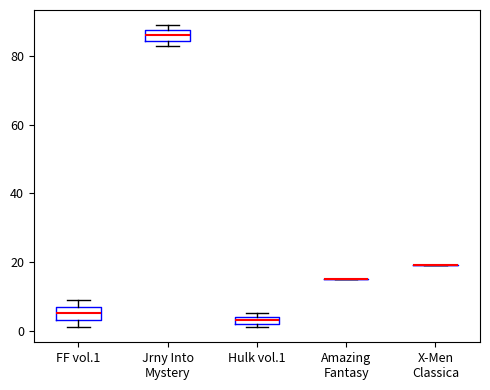

Where is the lower edge of the box for Jrny Into Mystery on the y-axis? The values are not printed on the chart, so give them approximately, as read against the axis.

84